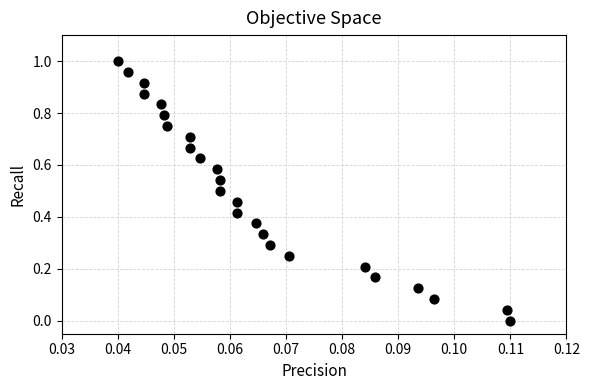

How many data points are displayed?

25